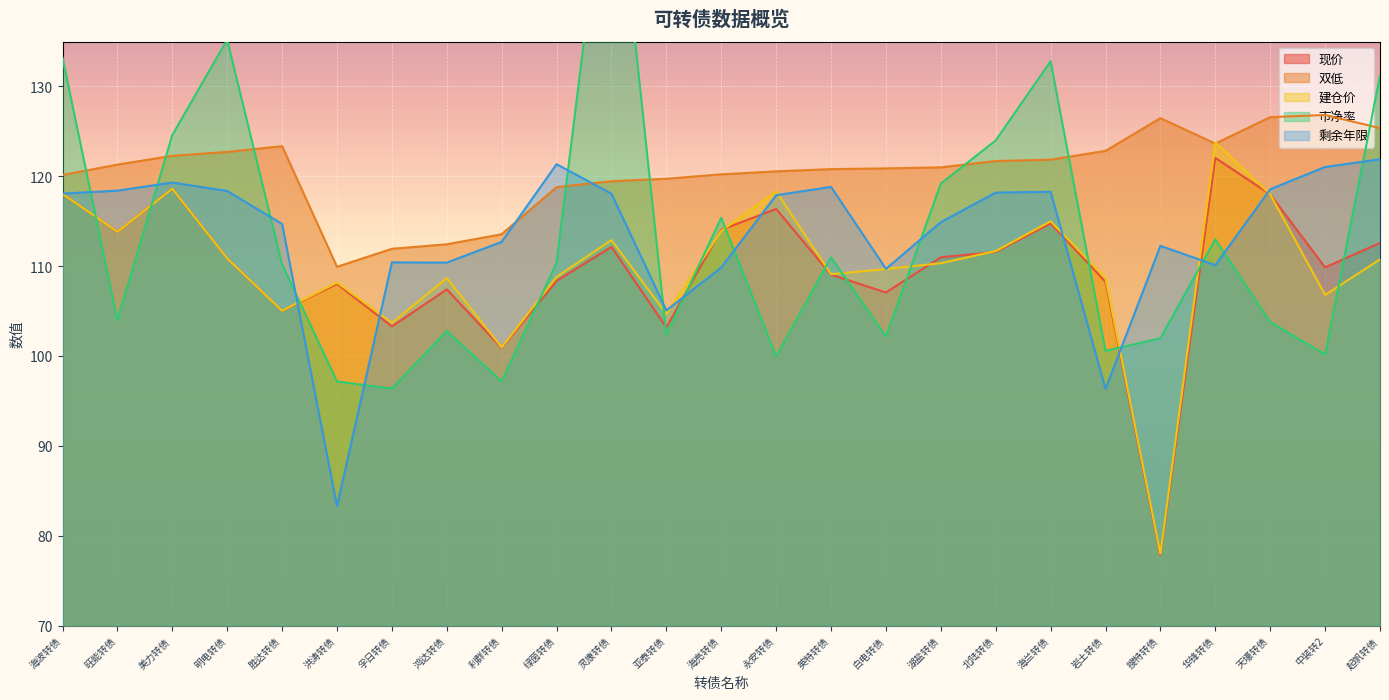

What are all the series names shown in the legend?

现价, 双低, 建仓价, 市净率, 剩余年限